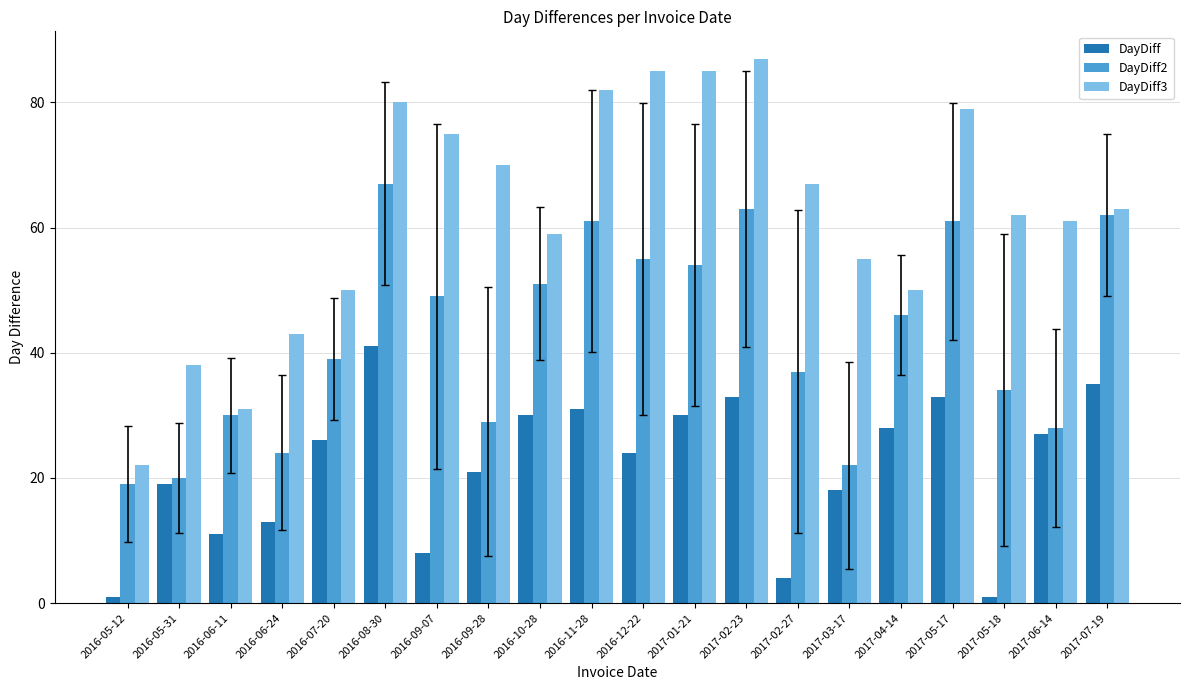

Reading left to right, transcribe all the data shown in this chart.

DayDiff: 2016-05-12=1	2016-05-31=19	2016-06-11=11	2016-06-24=13	2016-07-20=26	2016-08-30=41	2016-09-07=8	2016-09-28=21	2016-10-28=30	2016-11-28=31	2016-12-22=24	2017-01-21=30	2017-02-23=33	2017-02-27=4	2017-03-17=18	2017-04-14=28	2017-05-17=33	2017-05-18=1	2017-06-14=27	2017-07-19=35
DayDiff2: 2016-05-12=19	2016-05-31=20	2016-06-11=30	2016-06-24=24	2016-07-20=39	2016-08-30=67	2016-09-07=49	2016-09-28=29	2016-10-28=51	2016-11-28=61	2016-12-22=55	2017-01-21=54	2017-02-23=63	2017-02-27=37	2017-03-17=22	2017-04-14=46	2017-05-17=61	2017-05-18=34	2017-06-14=28	2017-07-19=62
DayDiff3: 2016-05-12=22	2016-05-31=38	2016-06-11=31	2016-06-24=43	2016-07-20=50	2016-08-30=80	2016-09-07=75	2016-09-28=70	2016-10-28=59	2016-11-28=82	2016-12-22=85	2017-01-21=85	2017-02-23=87	2017-02-27=67	2017-03-17=55	2017-04-14=50	2017-05-17=79	2017-05-18=62	2017-06-14=61	2017-07-19=63